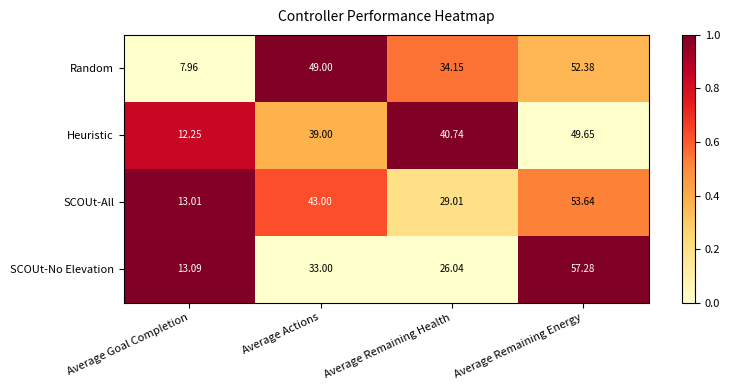

What is the total value across all series at Average Actions?

164.0